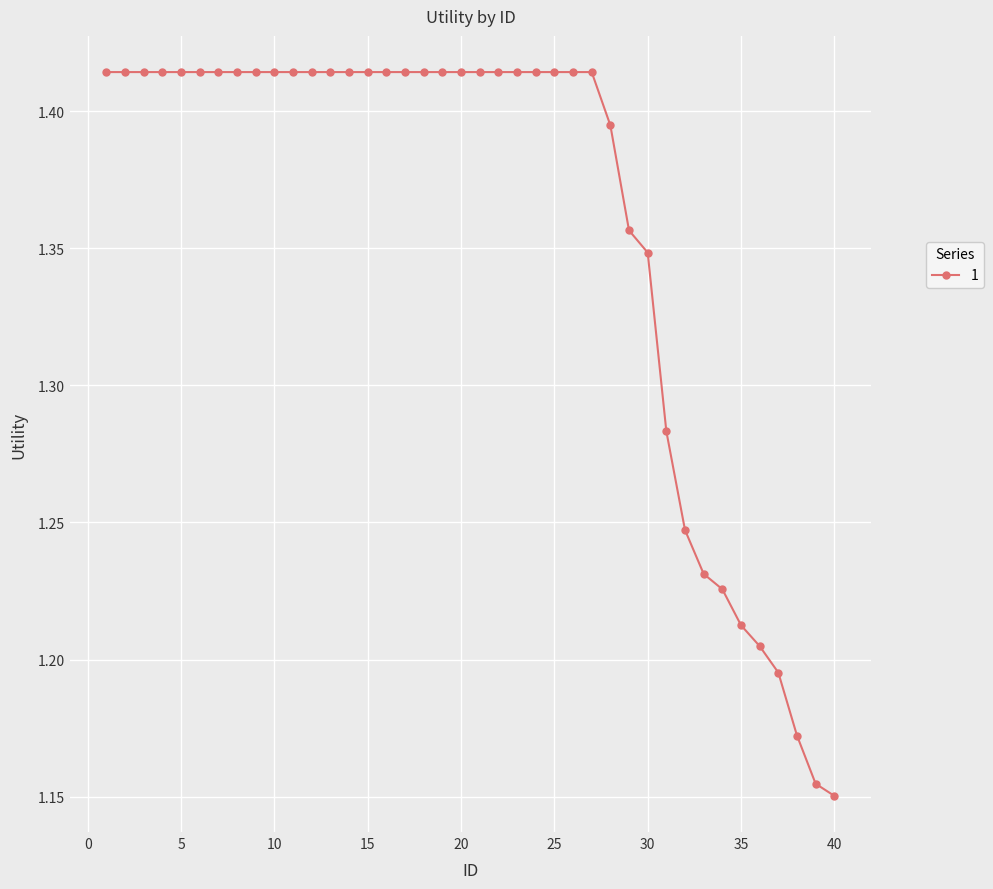

What is the difference between the maximum and minimum values?

0.3